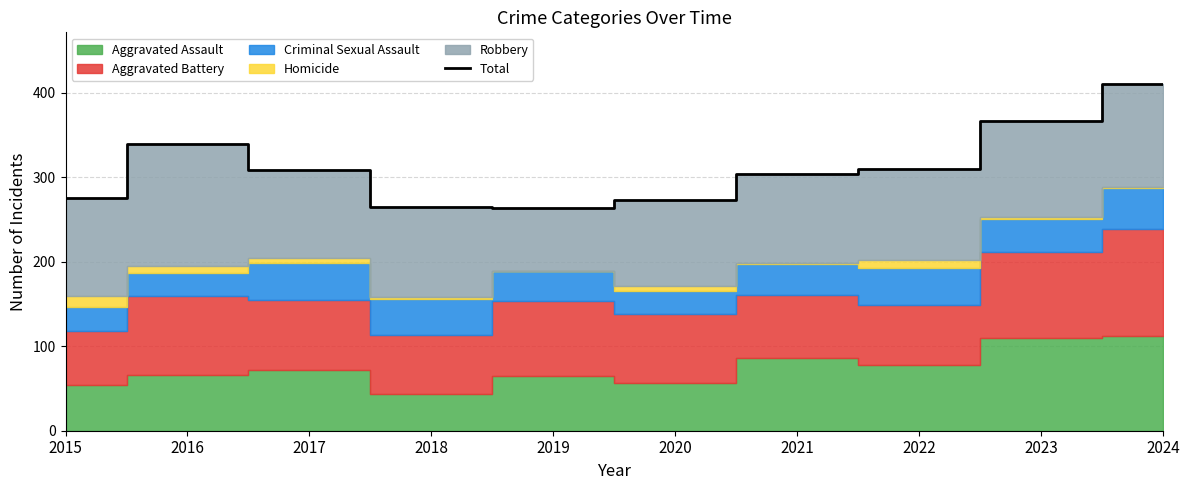

The value at 2023 is 366. True or false?

True